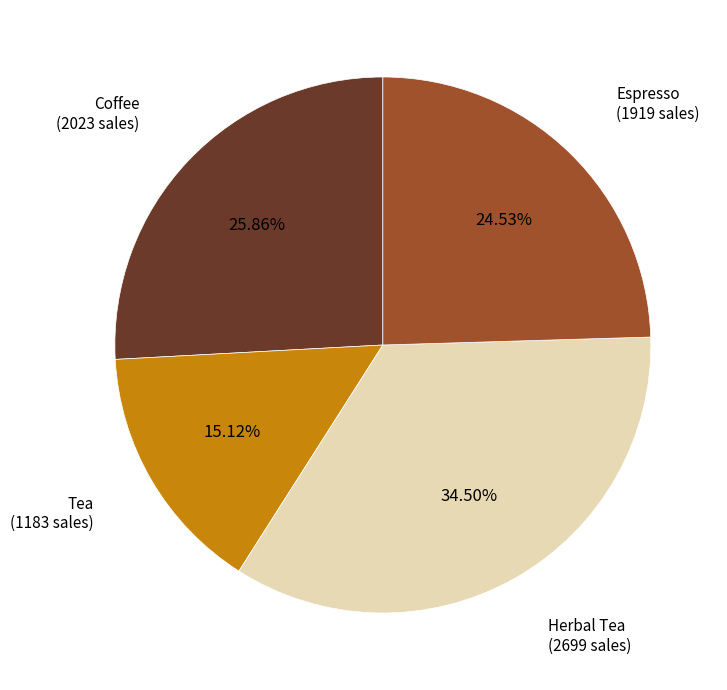

Is there any slice that represents more than half of the pie?

No